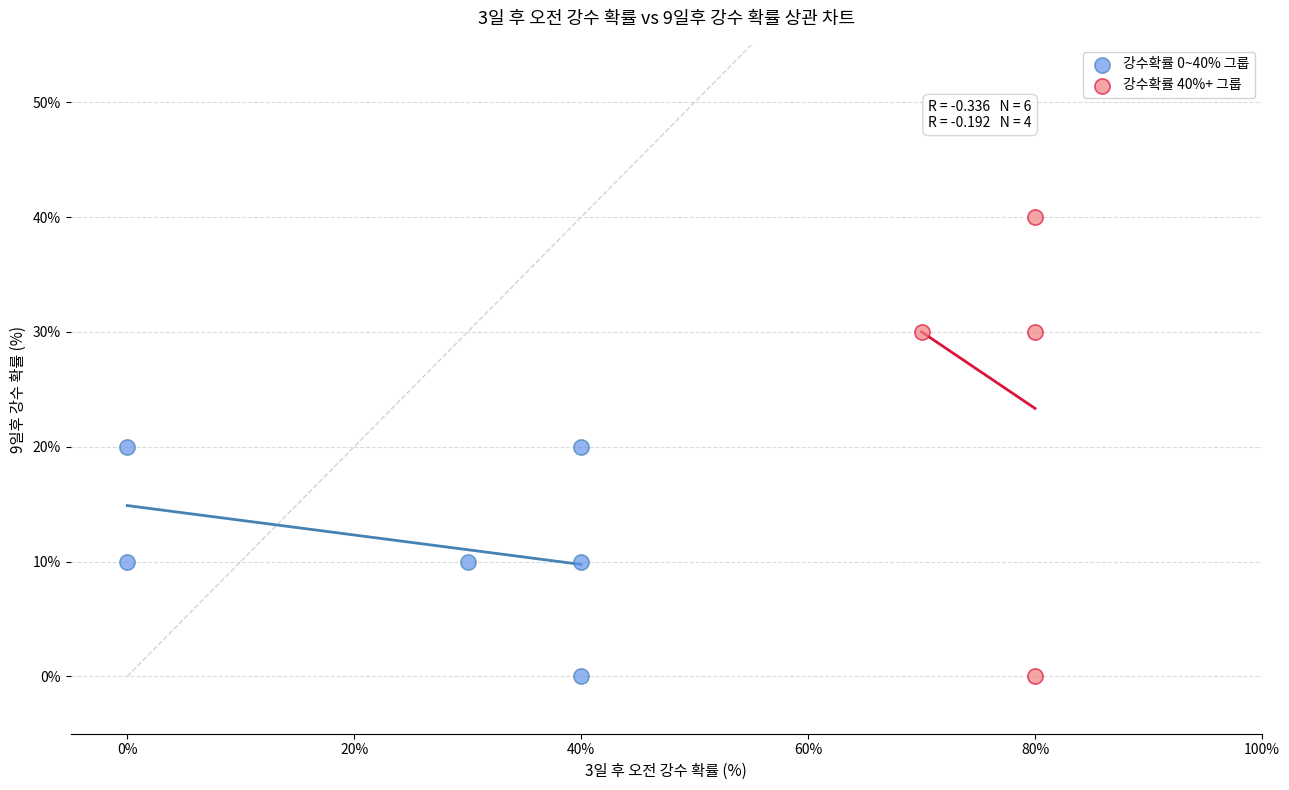

Which series has the widest spread of Y values?

강수확률 40%+ 그룹